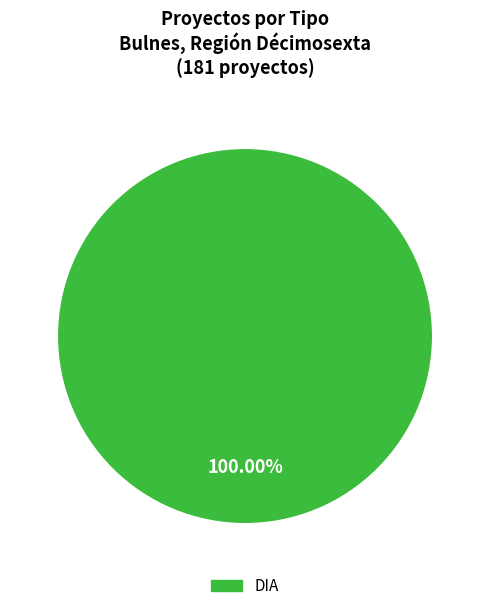

Is there any slice that represents more than half of the pie?

Yes